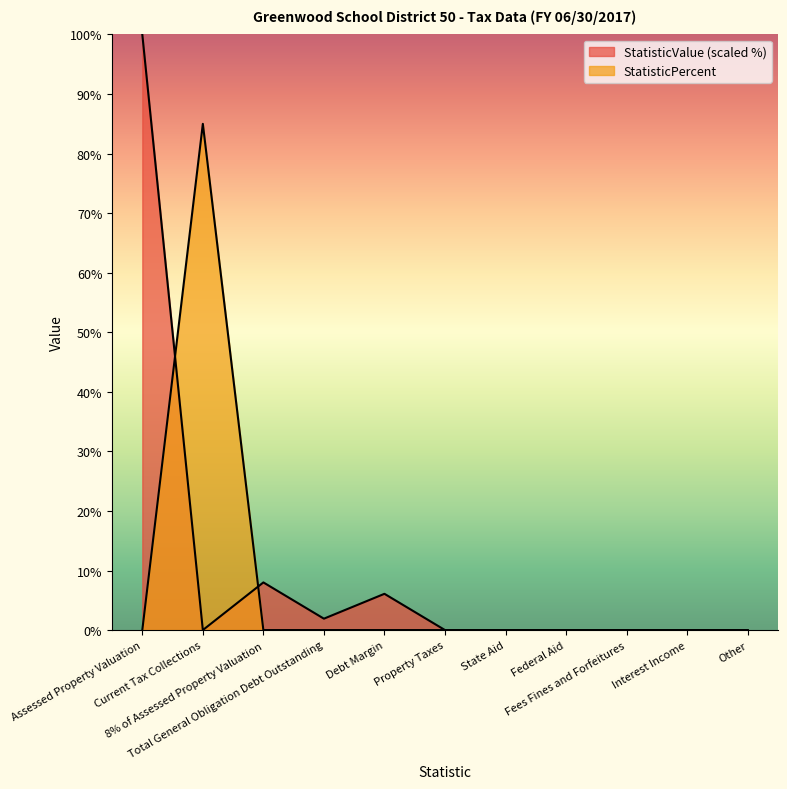

Reading left to right, list all the values displayed in this chart.

StatisticValue: Assessed Property Valuation=100.0	Current Tax Collections=0.0	8% of Assessed Property Valuation=8.0	Total General Obligation Debt Outstanding=1.9	Debt Margin=6.1	Property Taxes=0.0	State Aid=0.0	Federal Aid=0.0	Fees Fines and Forfeitures=0.0	Interest Income=0.0	Other=0.0
StatisticPercent: Assessed Property Valuation=0.0	Current Tax Collections=85.0	8% of Assessed Property Valuation=0.0	Total General Obligation Debt Outstanding=0.0	Debt Margin=0.0	Property Taxes=0.0	State Aid=0.0	Federal Aid=0.0	Fees Fines and Forfeitures=0.0	Interest Income=0.0	Other=0.0